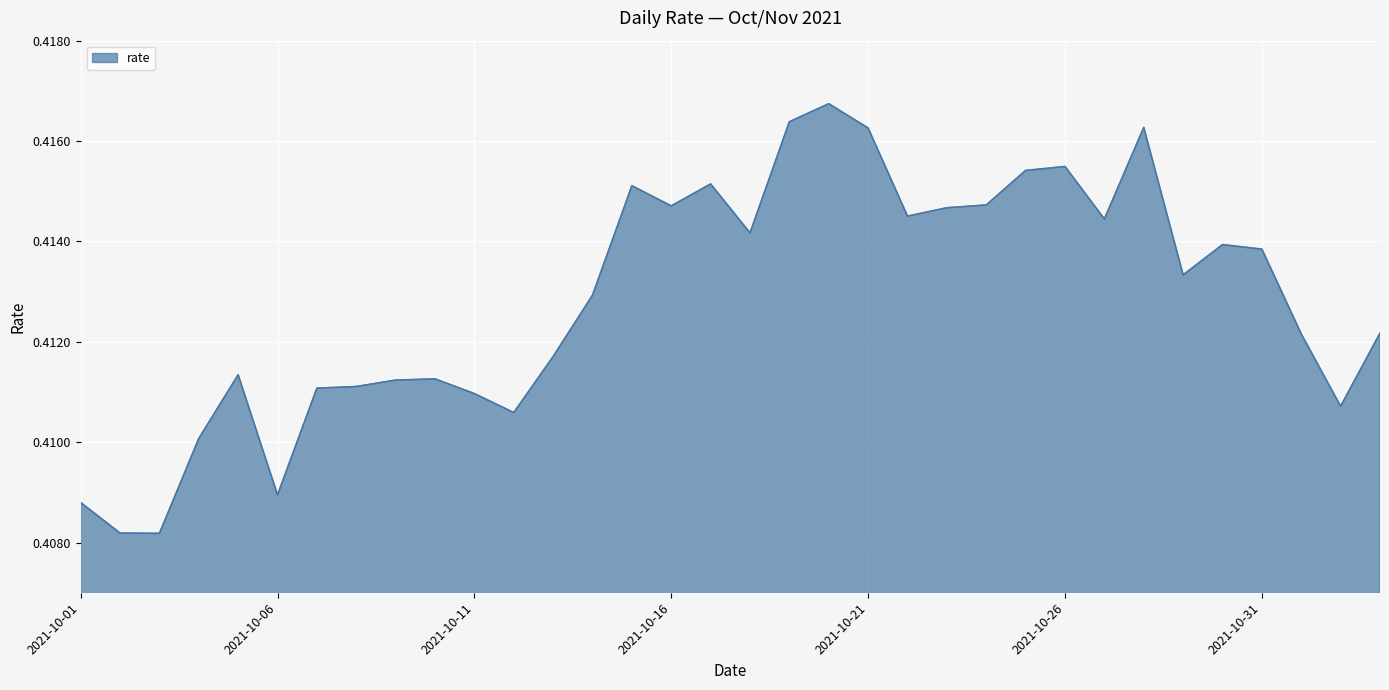

How many categories are shown in the chart?

34